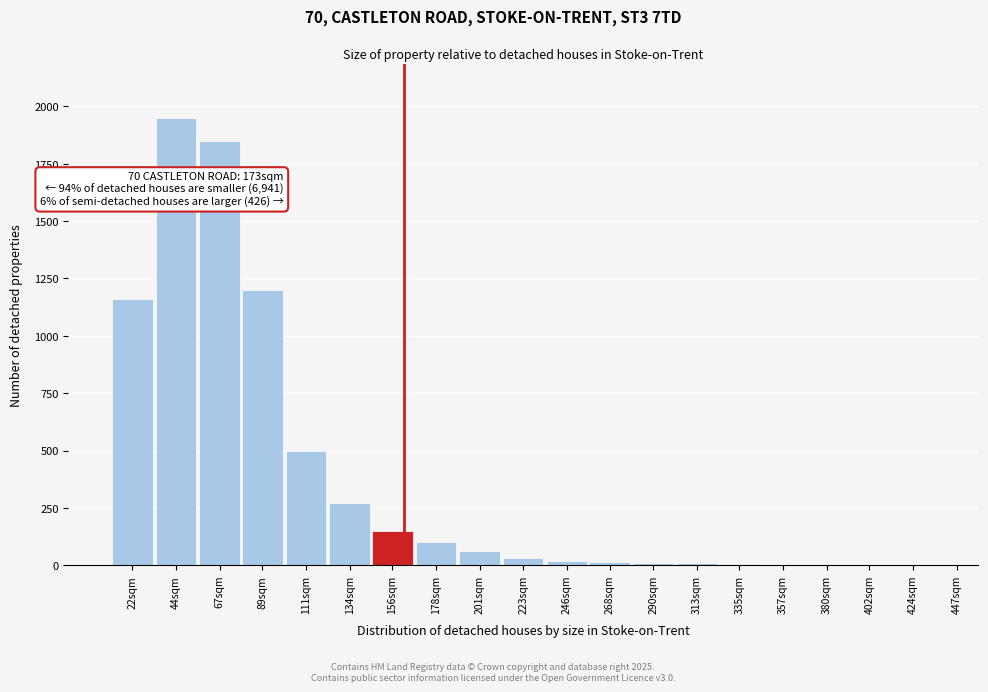

At which category does the chart reach its peak across all series?

44sqm